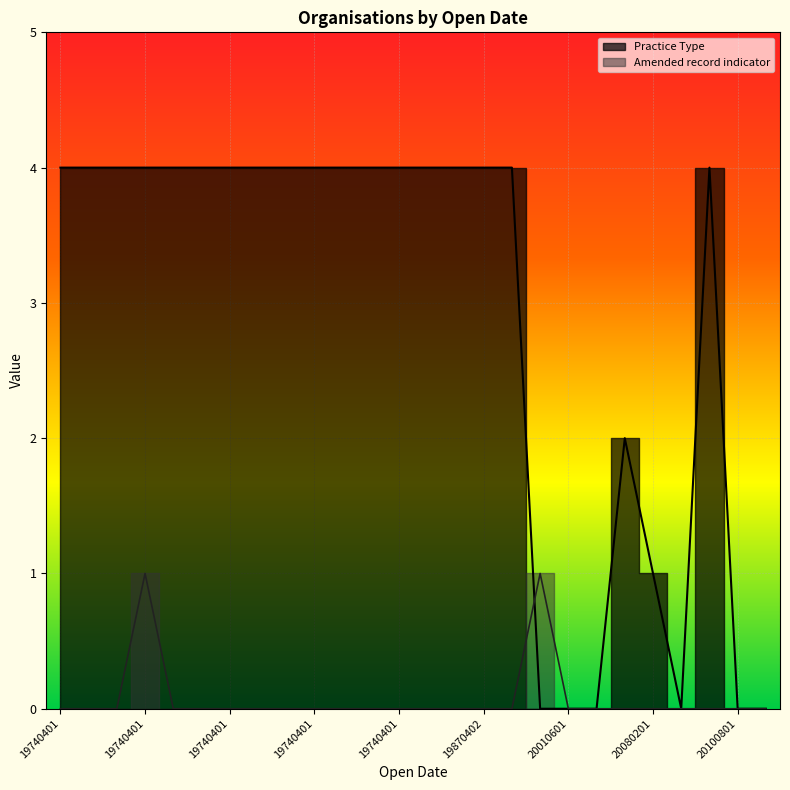

Does the chart display data point markers on the line(s)?

No